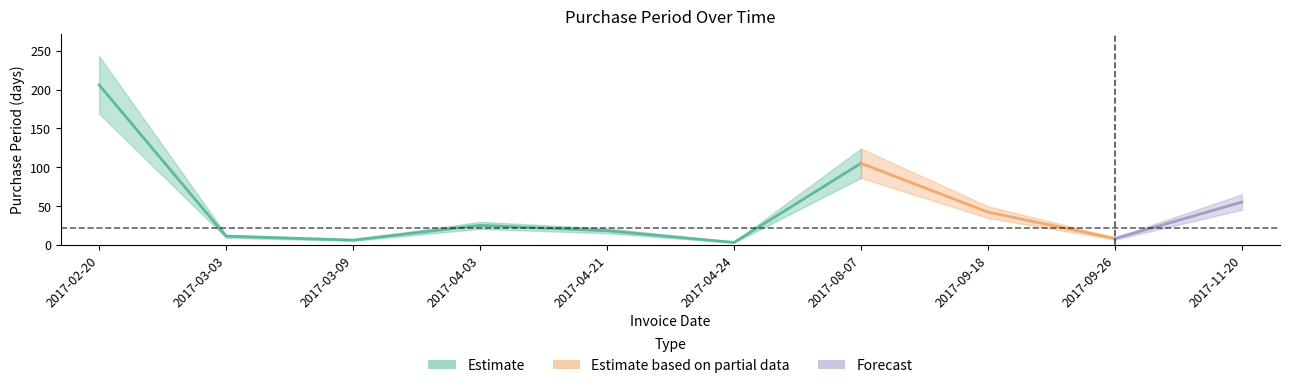

What is the average value?

48